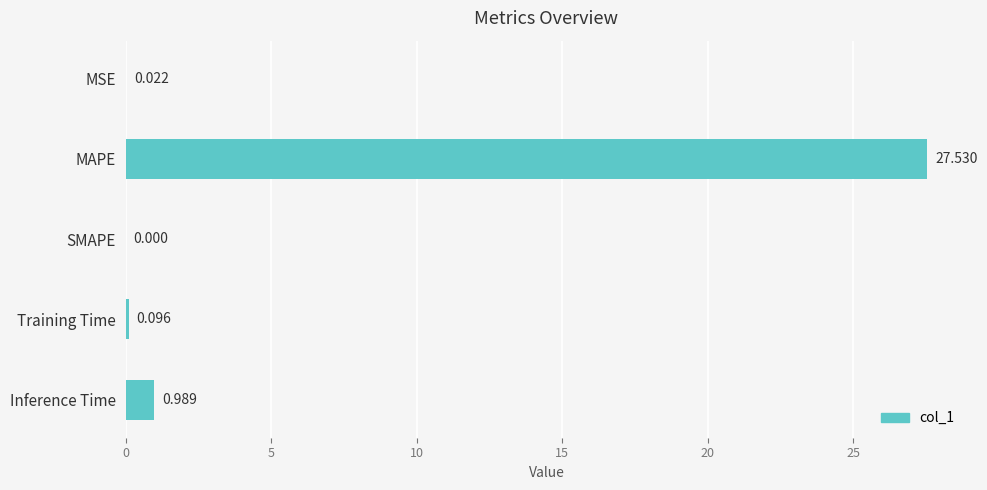

Between SMAPE and MSE, which is larger?

MSE